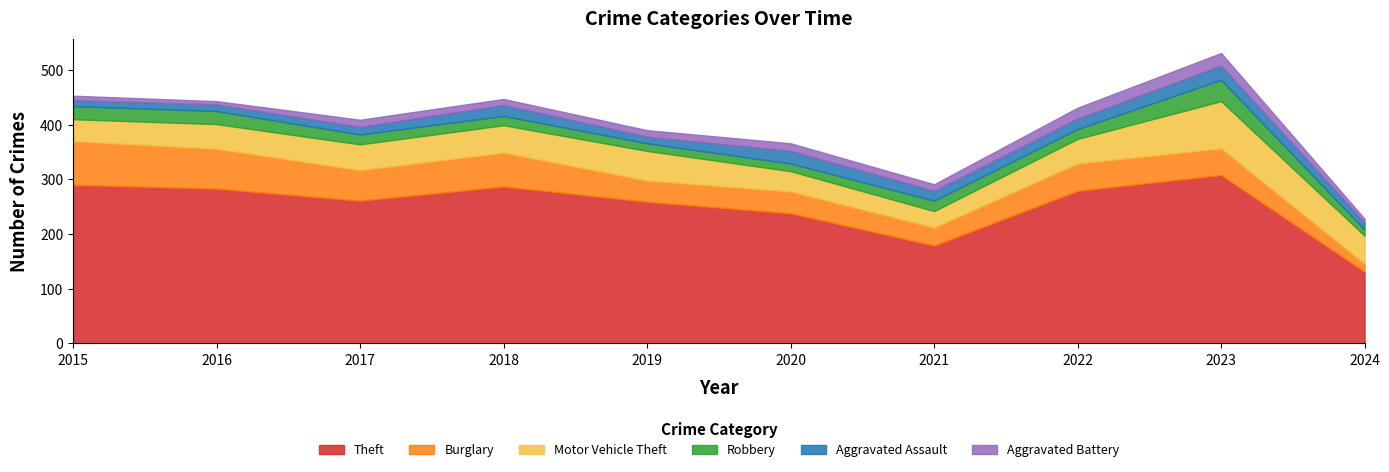

What is the difference between the second highest and second lowest values in the Burglary series?

40